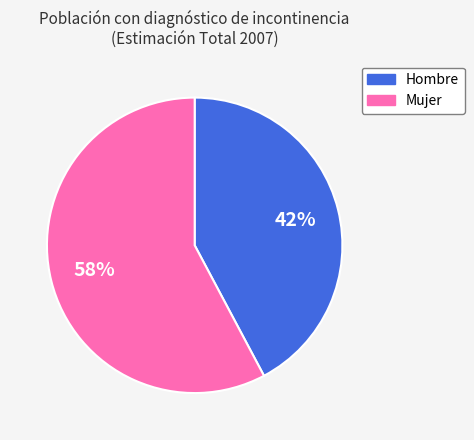

Is there a majority slice in this chart?

Yes